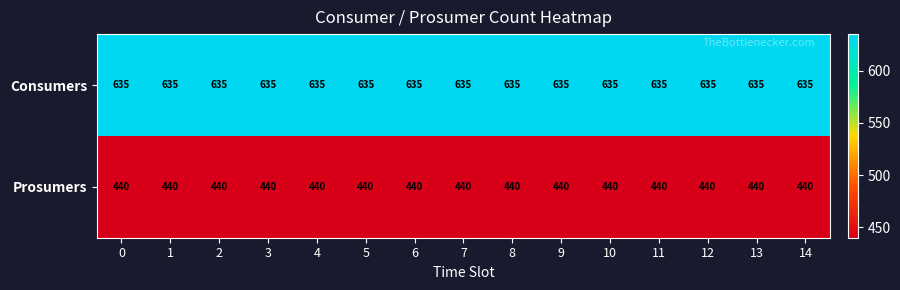

At how many categories does at least one series exceed 540?

15